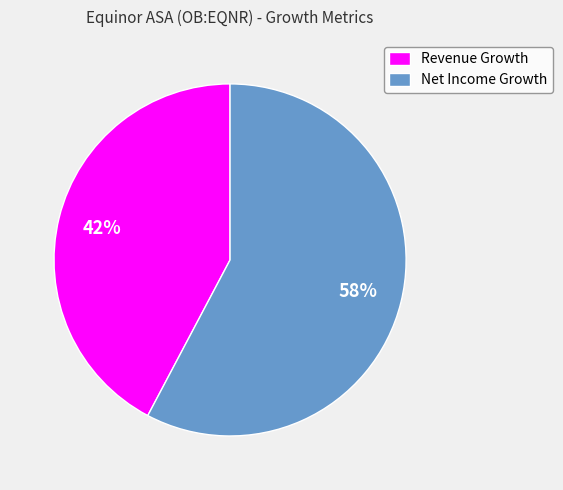

Combined, do Net Income Growth and Revenue Growth account for over 50%?

Yes